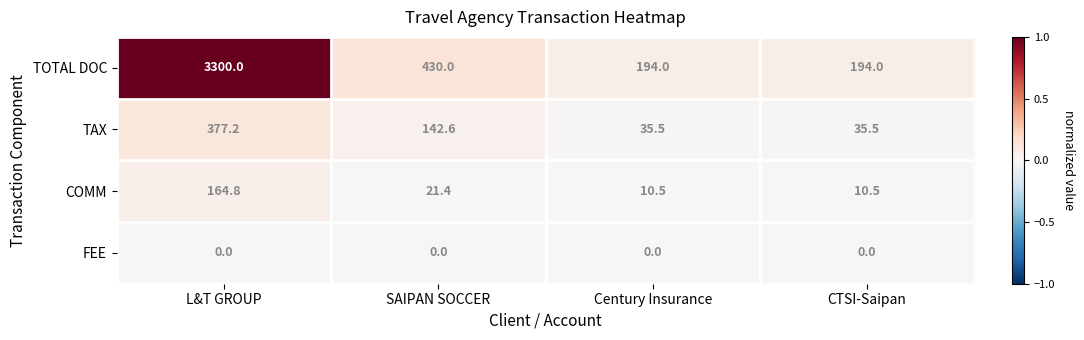

What is the greatest value displayed?

3300.0